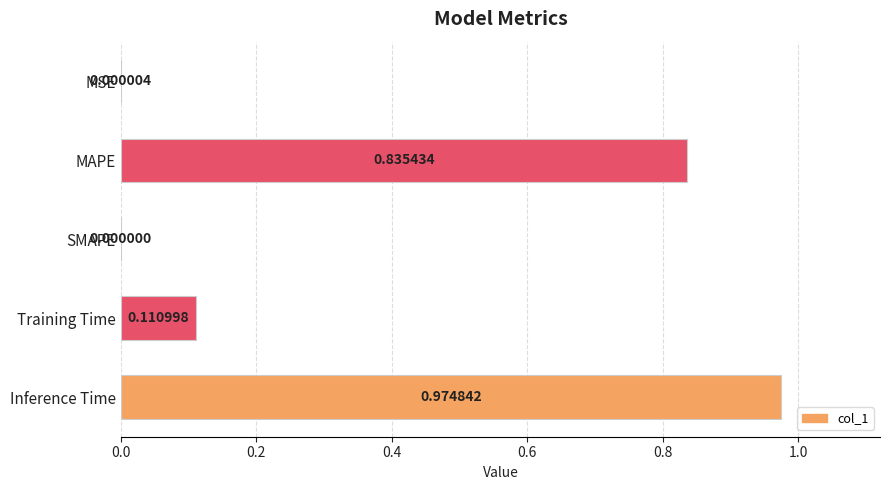

How many values are above zero?

4